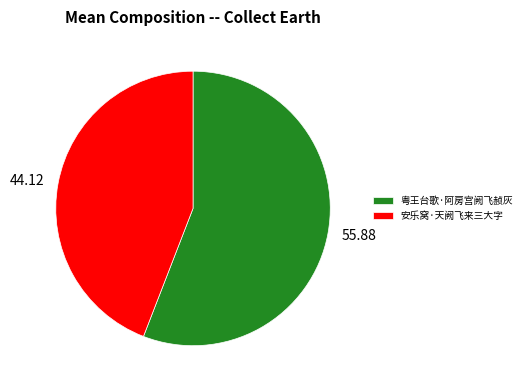

Between 粤王台歌·阿房宫阙飞赪灰 and 安乐窝·天阙飞来三大字, which is larger?

粤王台歌·阿房宫阙飞赪灰